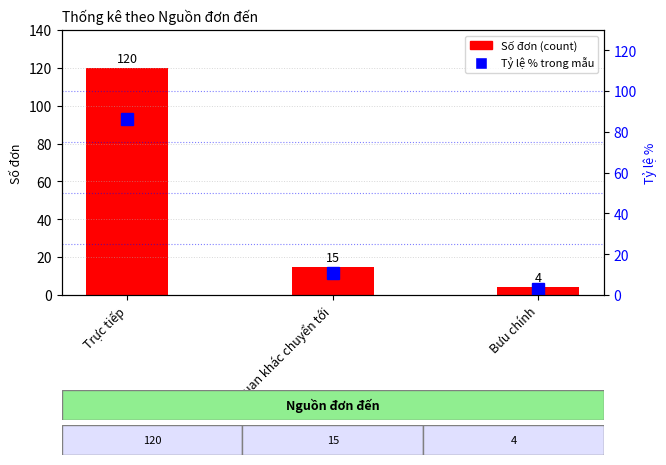

Which series changed the most between Cơ quan khác chuyển tới and Bưu chính?

Số đơn (count)